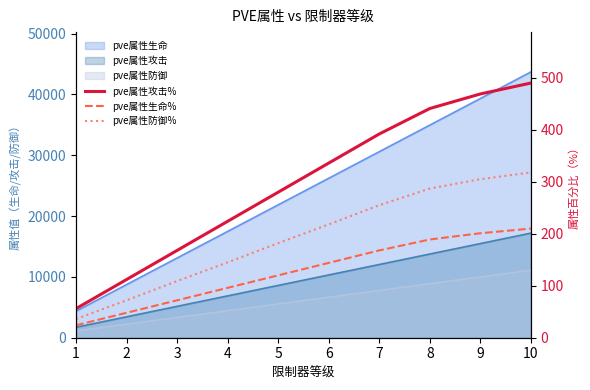

At which label does pve属性生命% reach its peak?

10